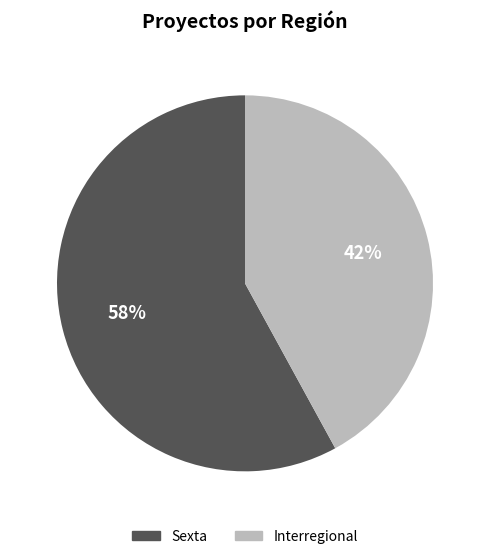

Do Interregional and Sexta together represent more than half of the pie?

Yes